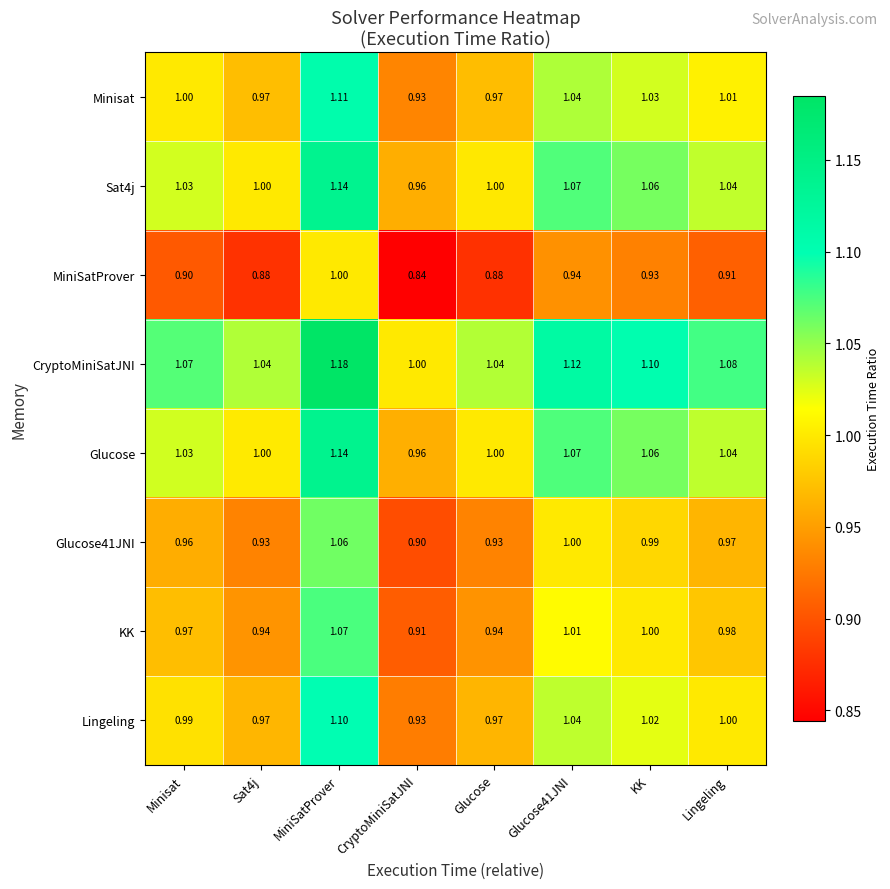

Is the value of Glucose at MiniSatProver greater than the value of KK at Lingeling?

Yes